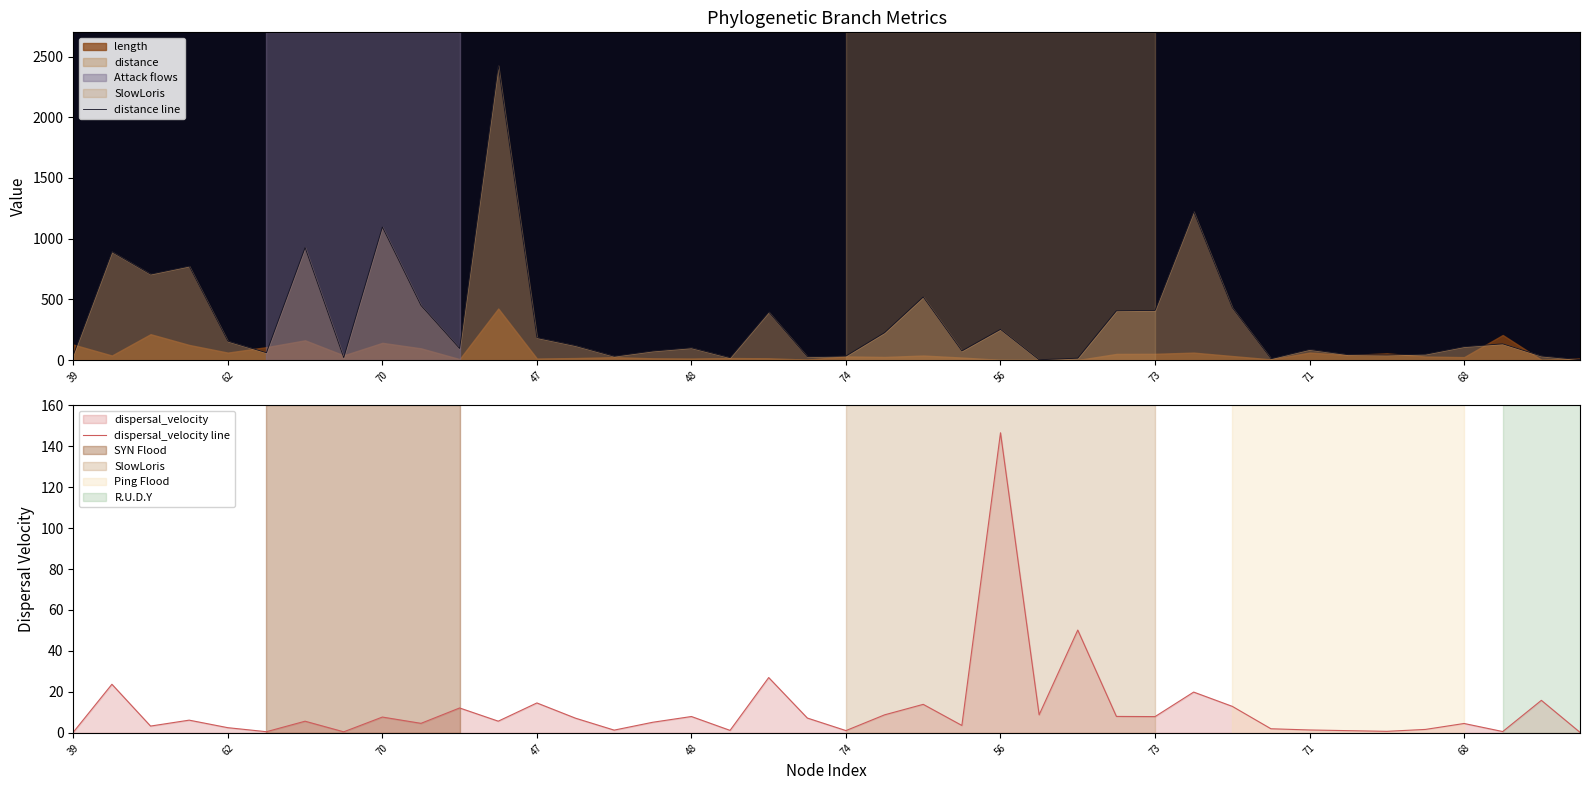

The value of distance line at 23 is 17.8. True or false?

False